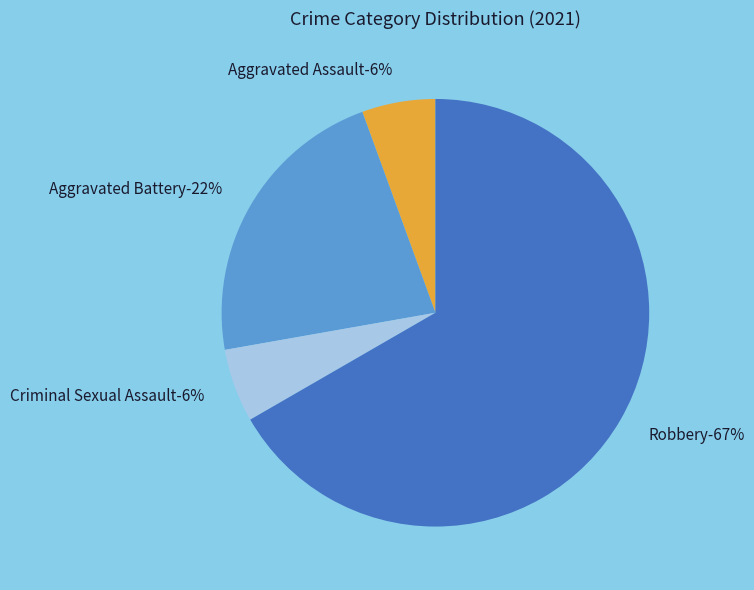

The Criminal Sexual Assault slice represents 6% of the pie. True or false?

True